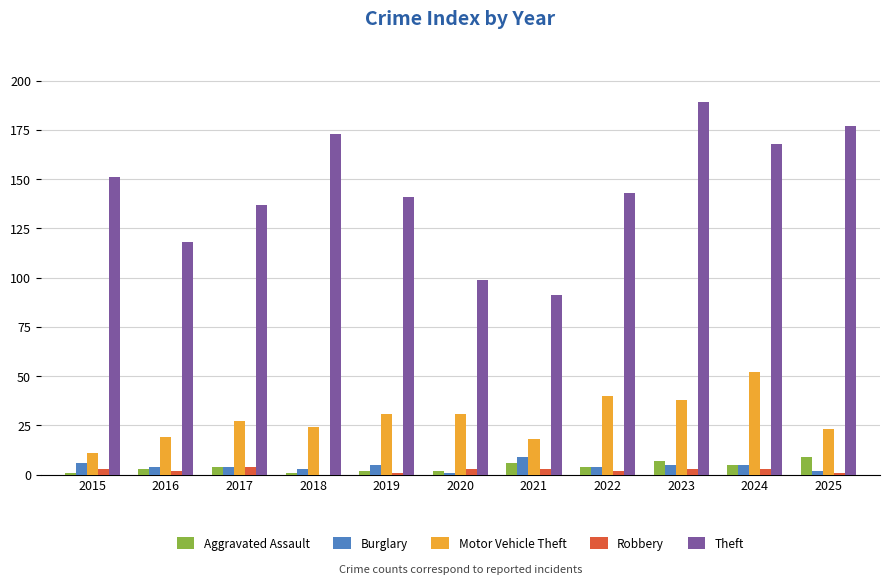

Which series has the largest total across all categories?

Theft